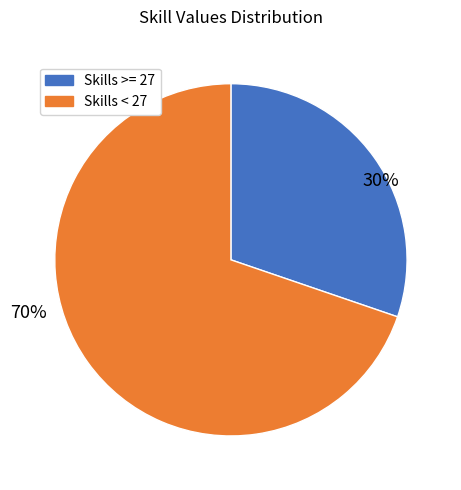

To the nearest percent, what is the difference between the largest and smallest slice percentages?

40%